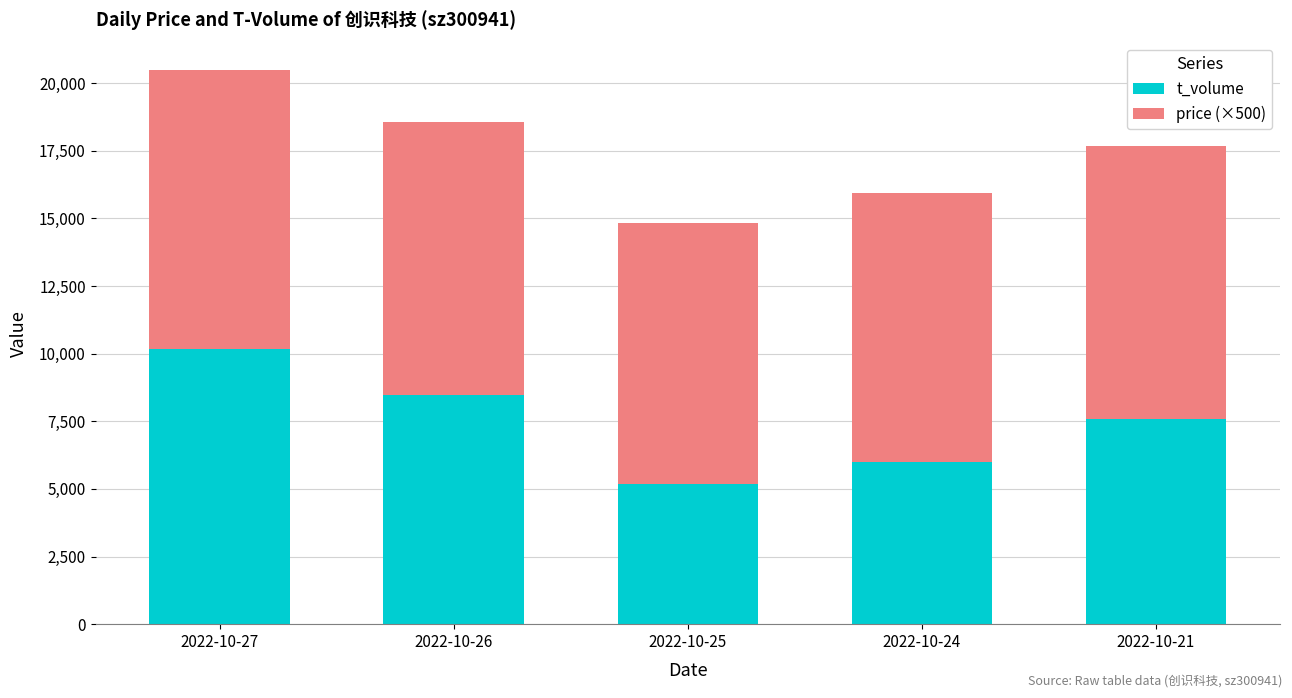

What is the difference between the maximum and second lowest values in the t_volume series?

4184